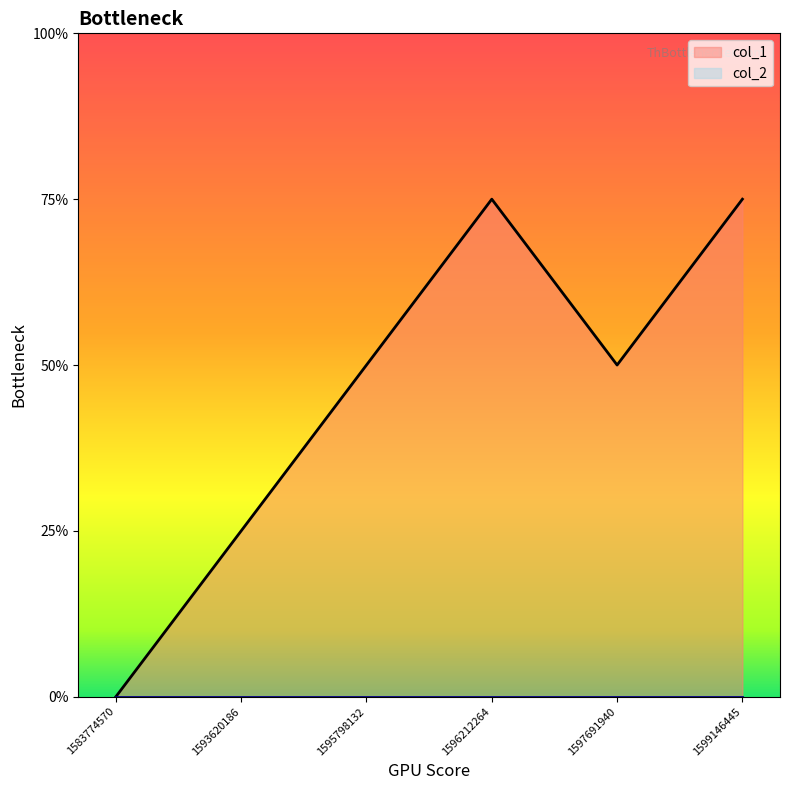

Where does the data first go above 2?

1596212264